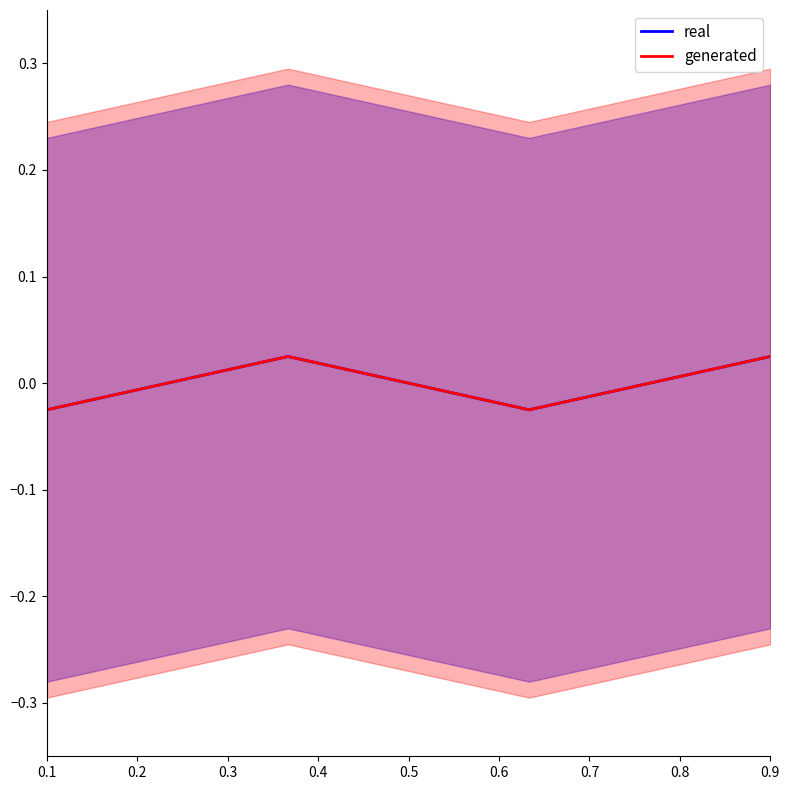

The generated series shows -0.0 at 0.1. True or false?

False